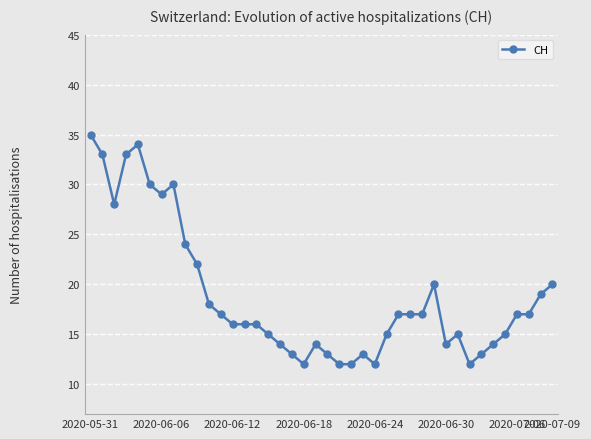

What is the average value?

19